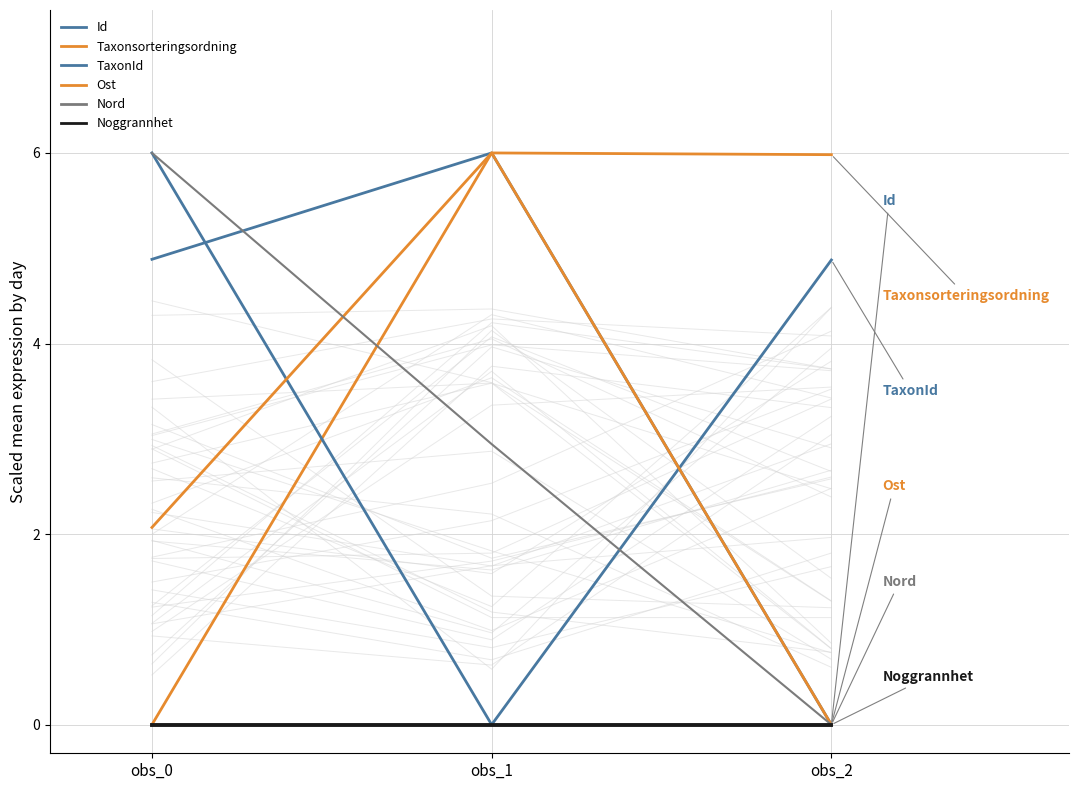

List the series in order of their peak value, highest first.

Id, Taxonsorteringsordning, TaxonId, Ost, Nord, Noggrannhet